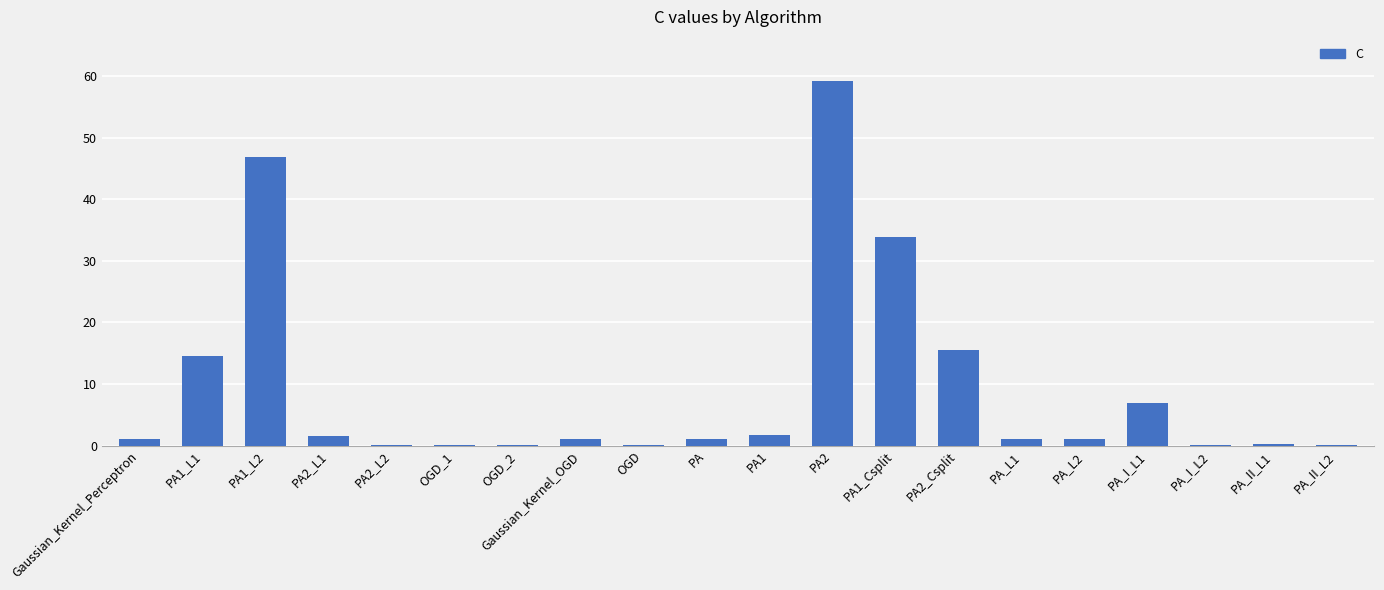

What is the sum of all values?

186.5